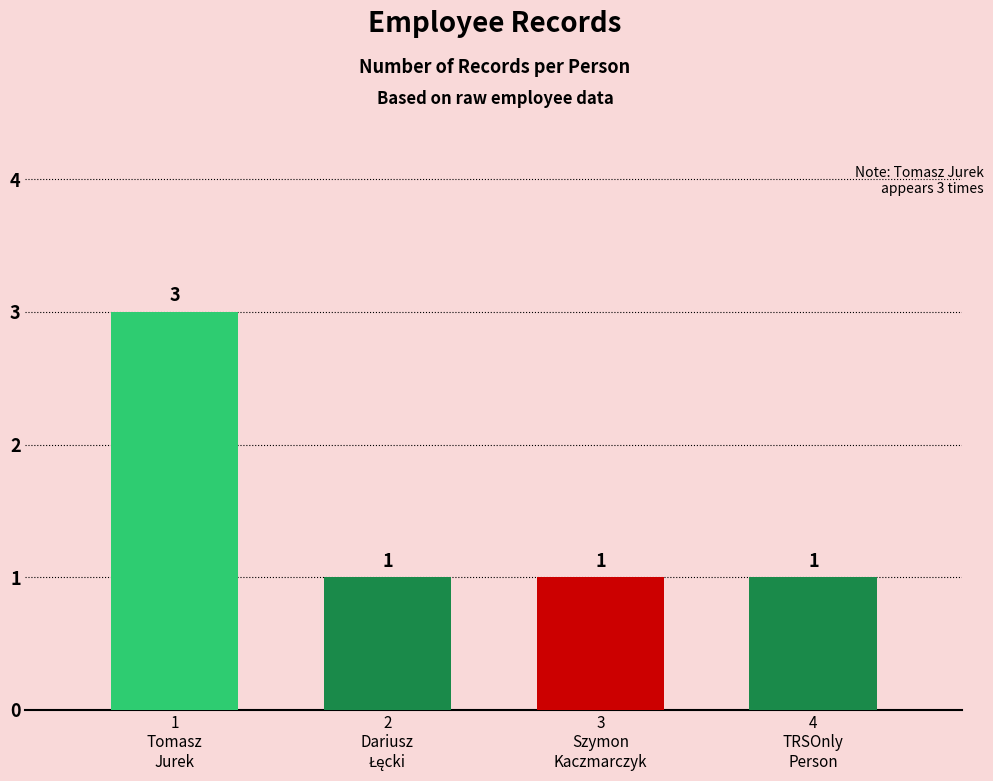

What is the sum of the values at Szymon Kaczmarczyk and Tomasz Jurek?

4